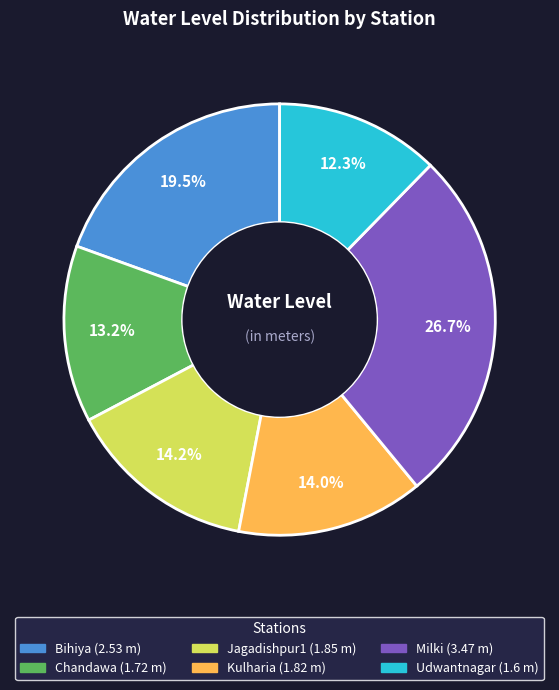

Combined, do Udwantnagar and Milki account for over 50%?

No